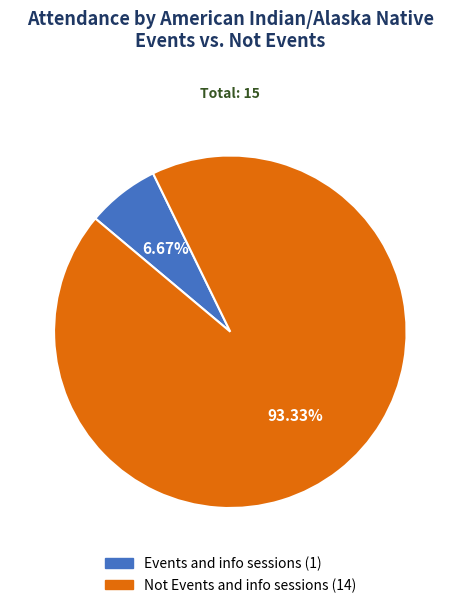

Which has a higher value, Not Events and info sessions or Events and info sessions?

Not Events and info sessions